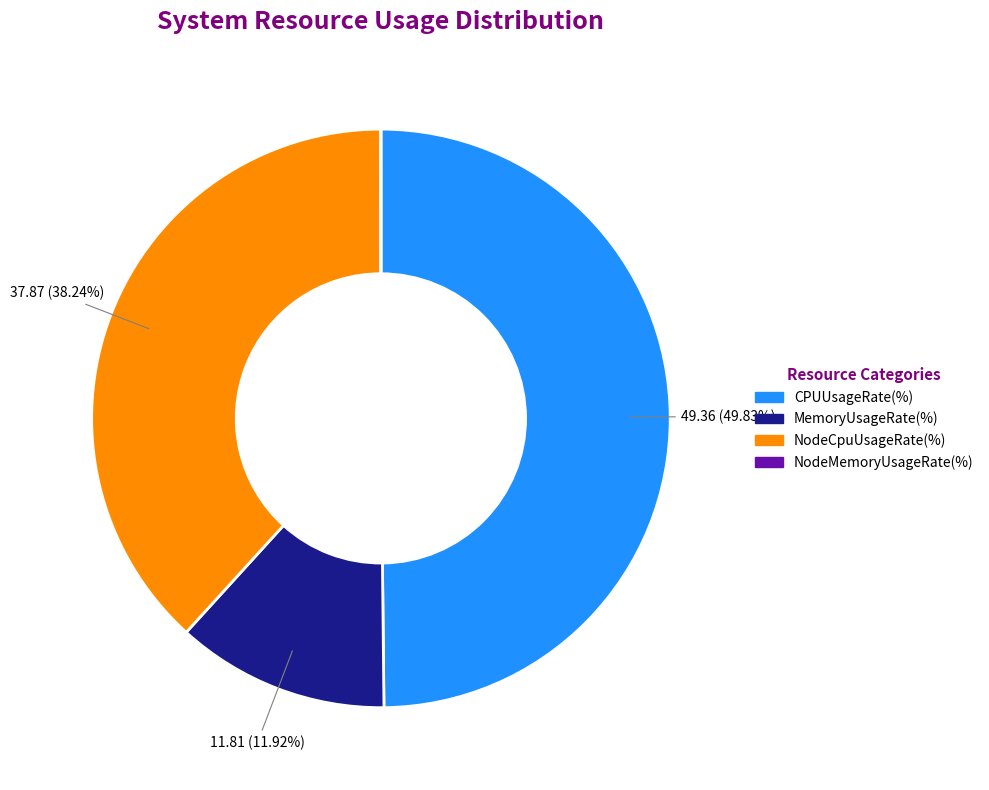

To the nearest percent, what is the average slice percentage?

25%